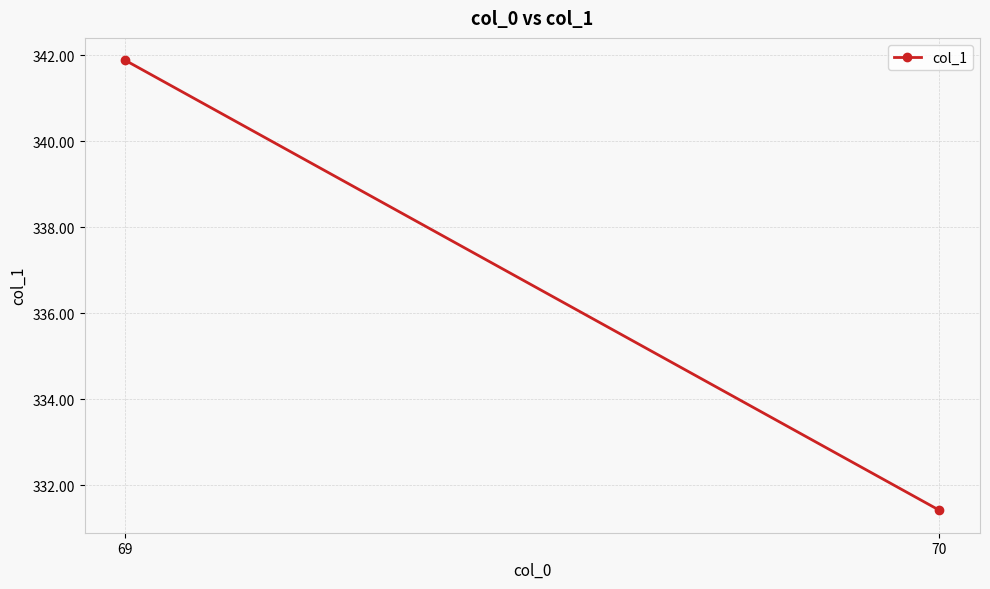

Where does the data first go above 341?

69